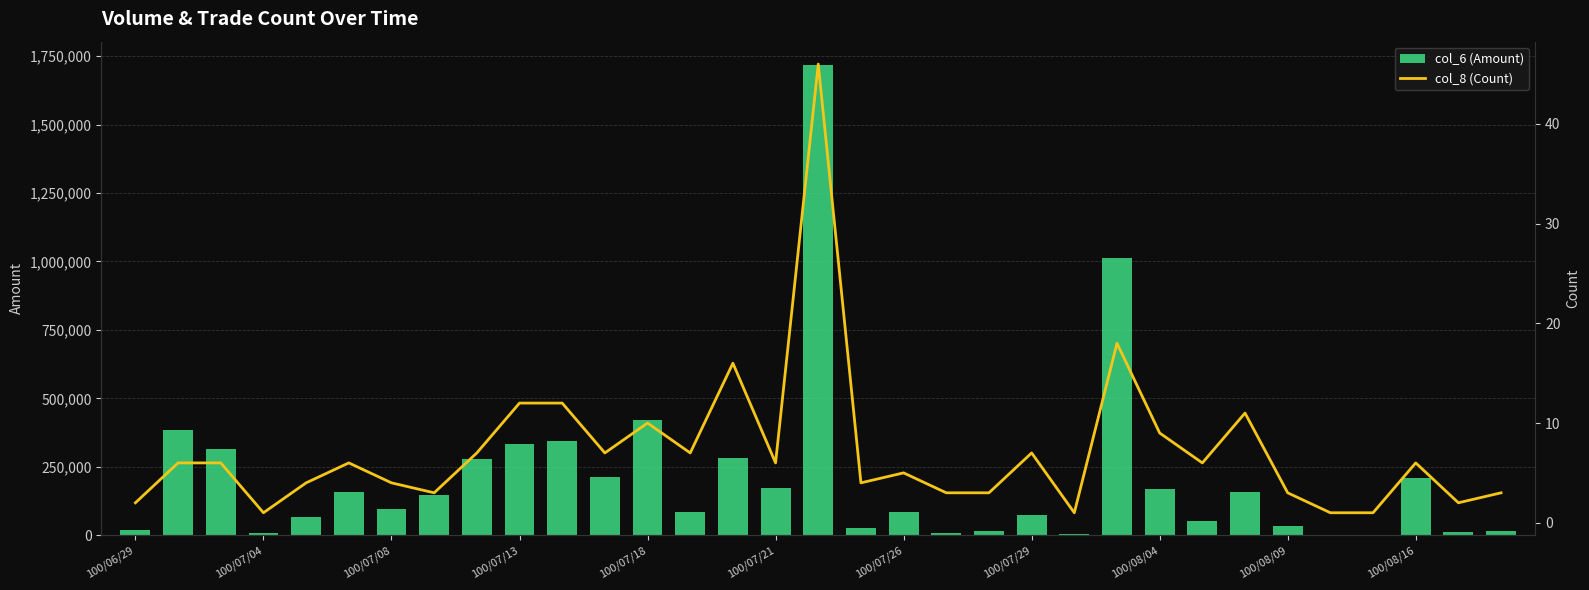

List the series in order of their peak value, highest first.

col_6 (Amount), col_8 (Count)